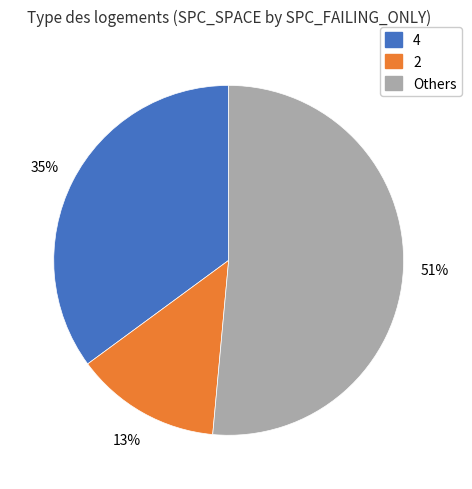

To the nearest percent, what is the average slice percentage?

33%